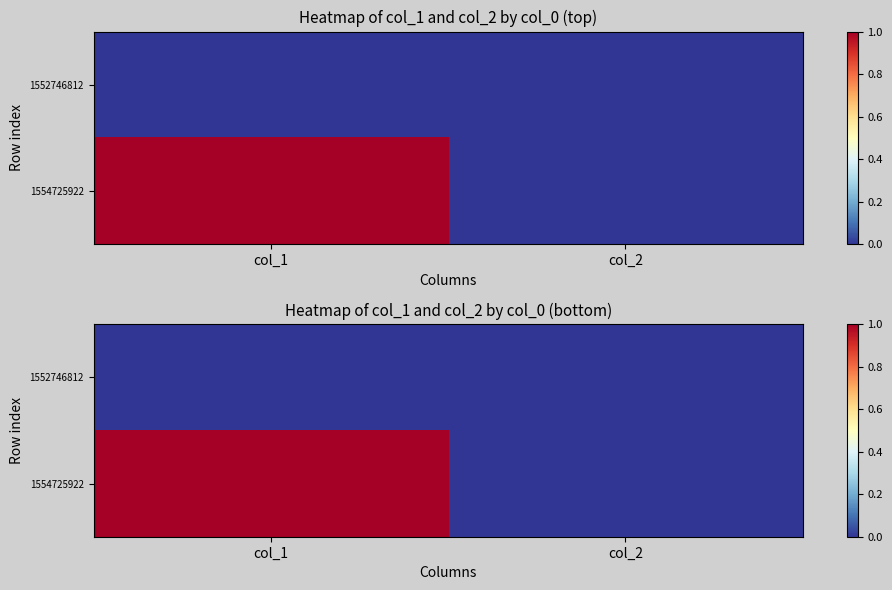

How many series are shown in this chart?

2